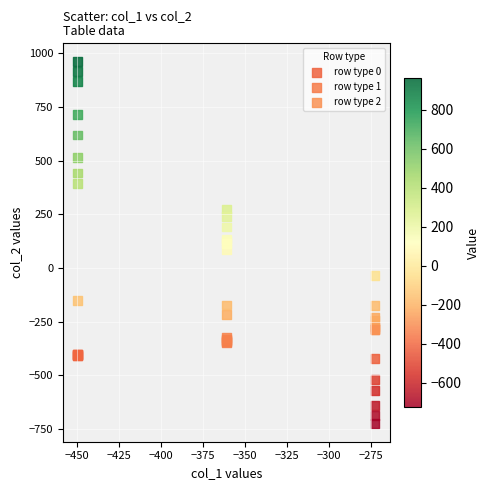

Which series has the largest Y range (max minus min)?

row type 0